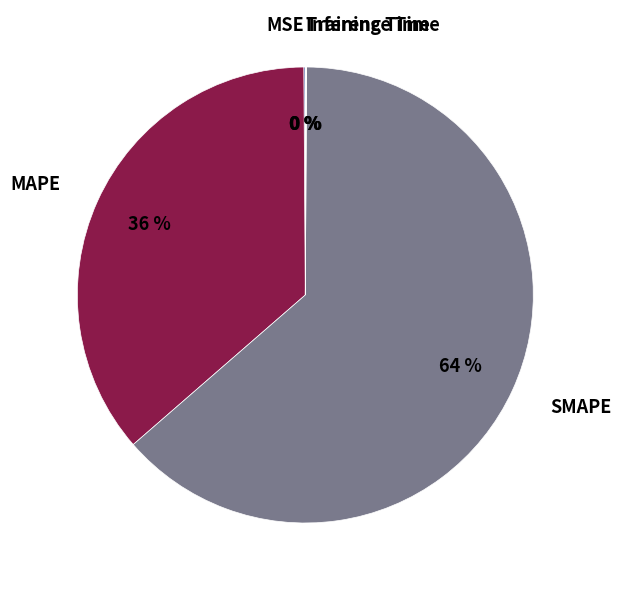

Which slice represents more than half of the pie?

SMAPE